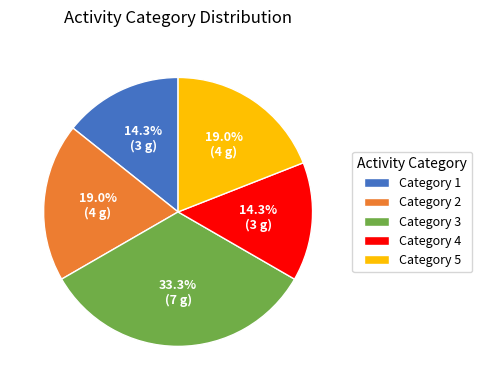

What is the largest slice in the pie chart?

Category 3